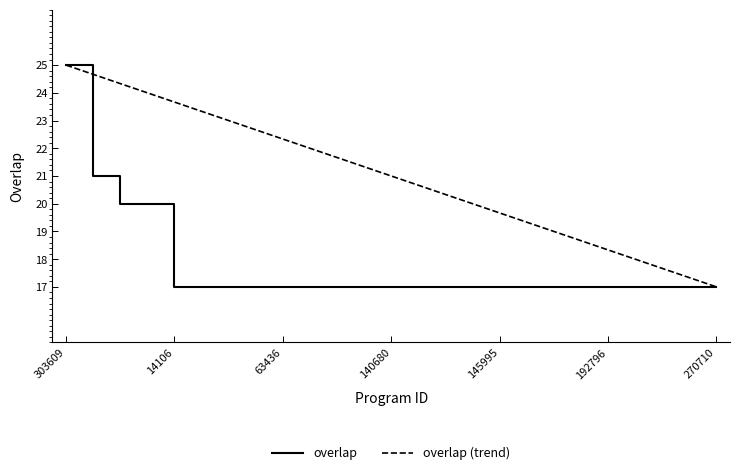

Rank the series by their average value, from highest to lowest.

overlap (trend), overlap